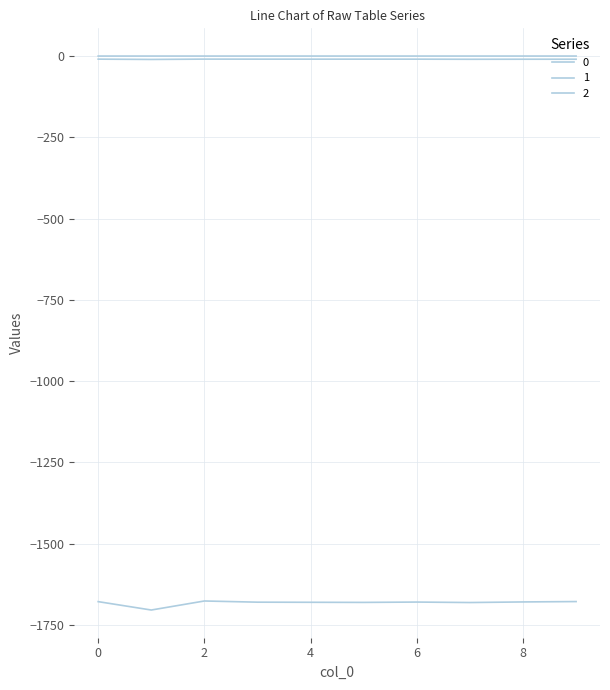

Does the chart display data point markers on the line(s)?

No